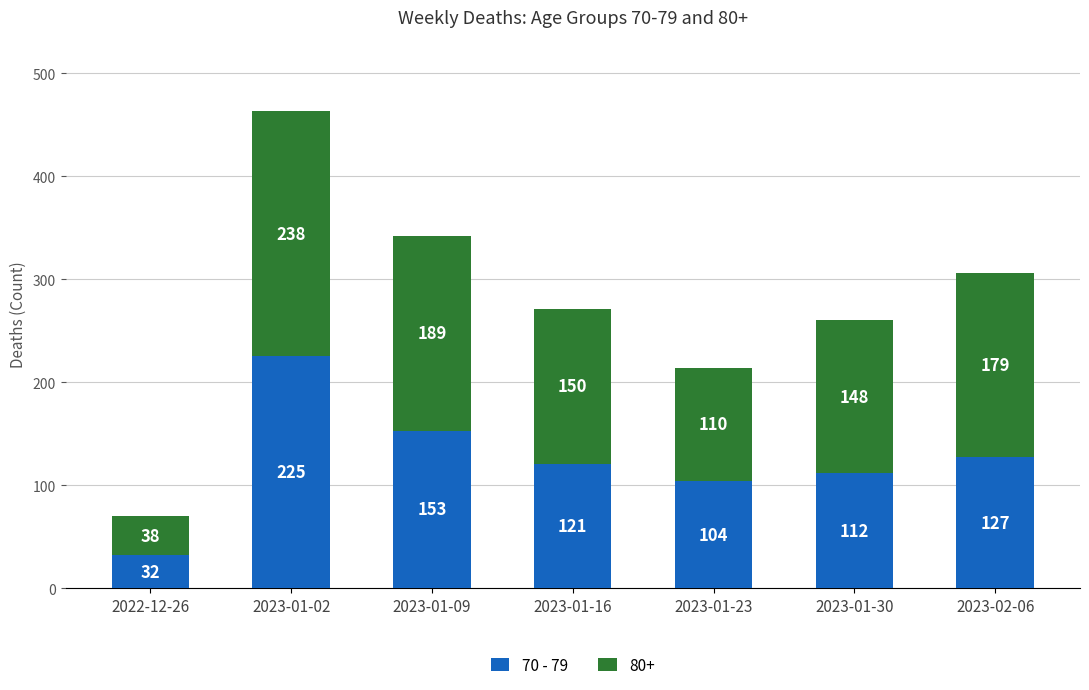

At which category is the sum across all series the highest?

2023-01-02